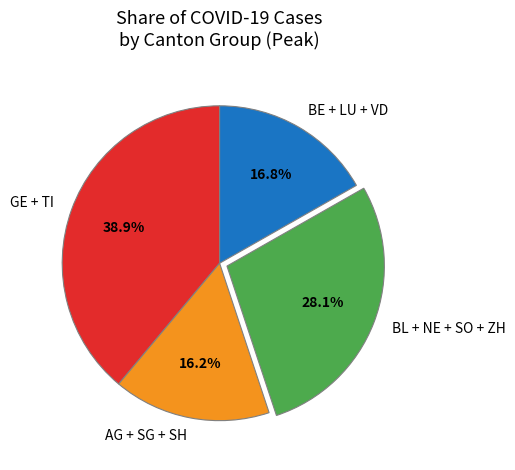

Is there any slice that represents more than half of the pie?

No